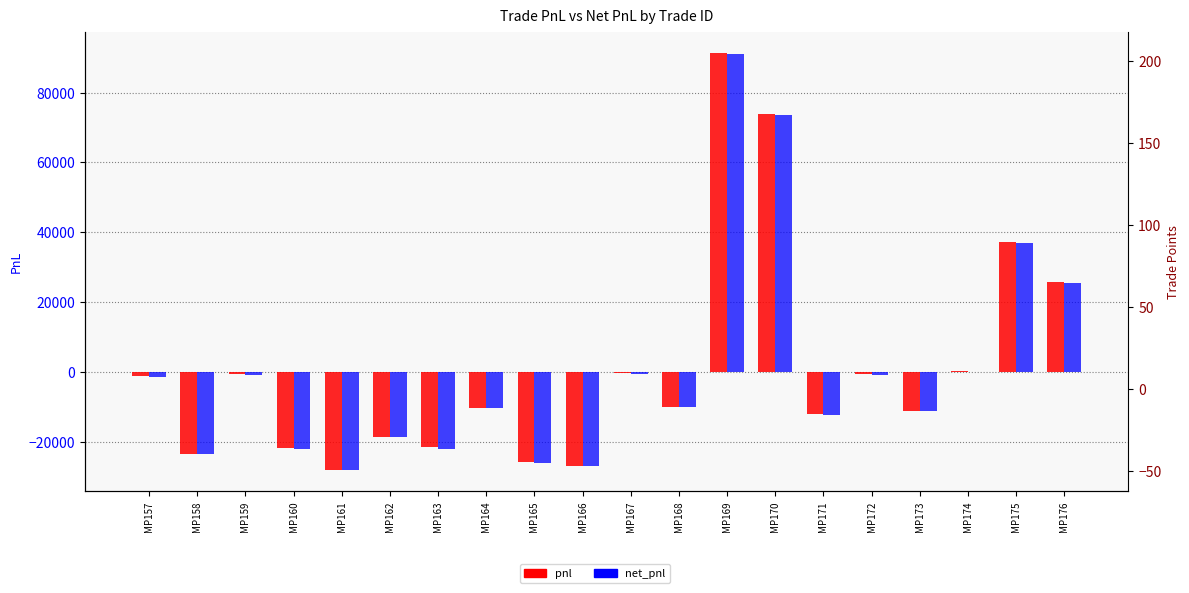

Where is net_pnl nearest to the value 31526?

MP175